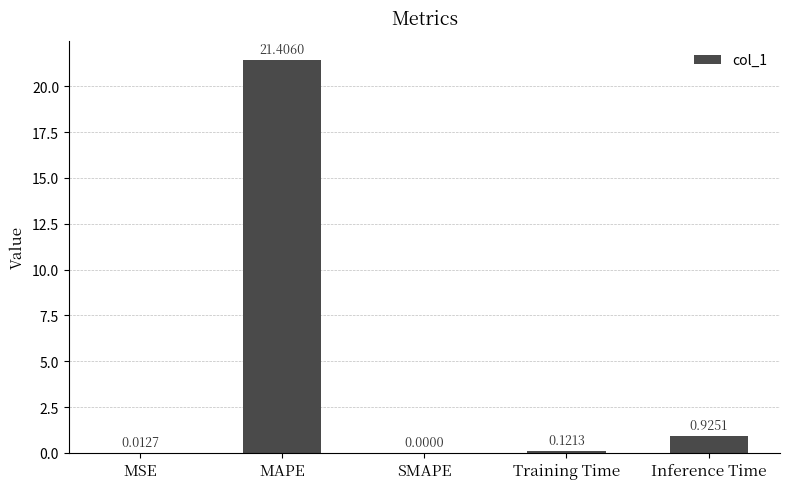

What is the sum of the values at Training Time and MAPE?

21.5